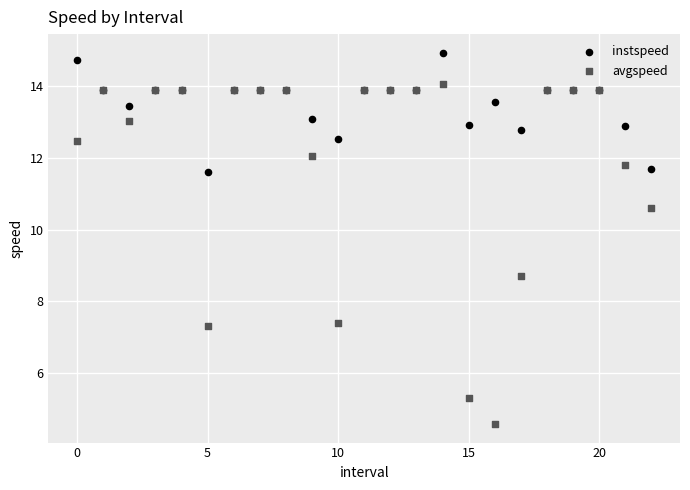

Which series reaches the minimum Y coordinate?

avgspeed